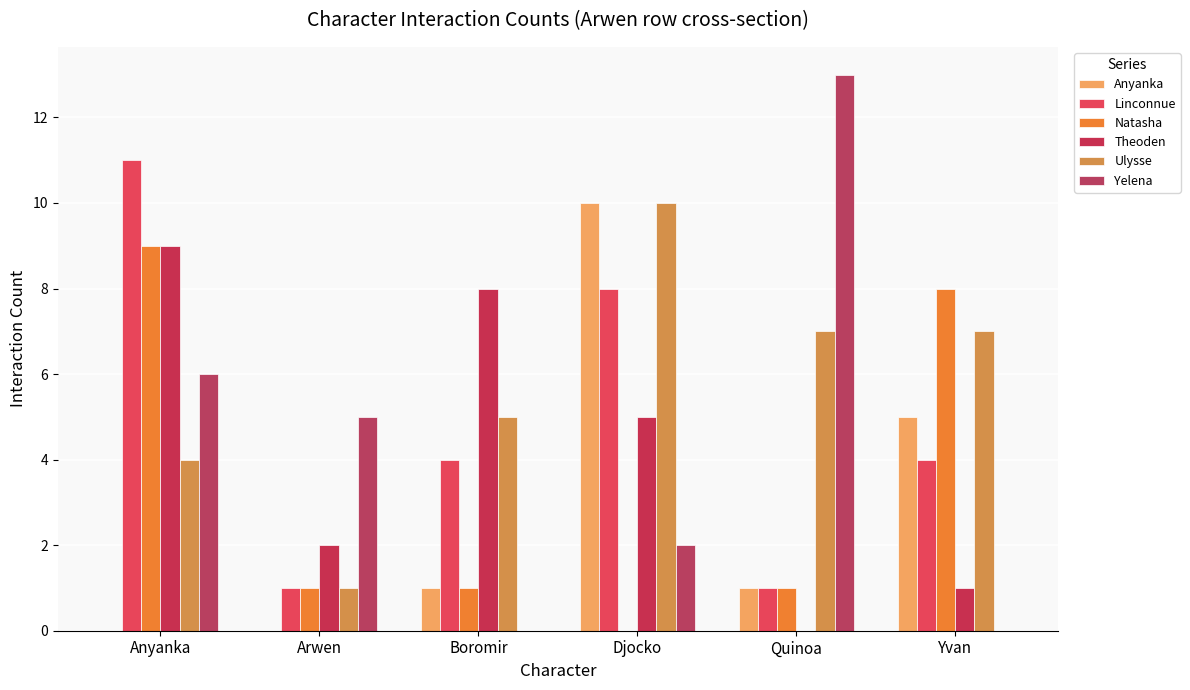

Reading right to left, transcribe all the data shown in this chart.

Anyanka: 5	1	10	1	0	0
Linconnue: 4	1	8	4	1	11
Natasha: 8	1	0	1	1	9
Theoden: 1	0	5	8	2	9
Ulysse: 7	7	10	5	1	4
Yelena: 0	13	2	0	5	6